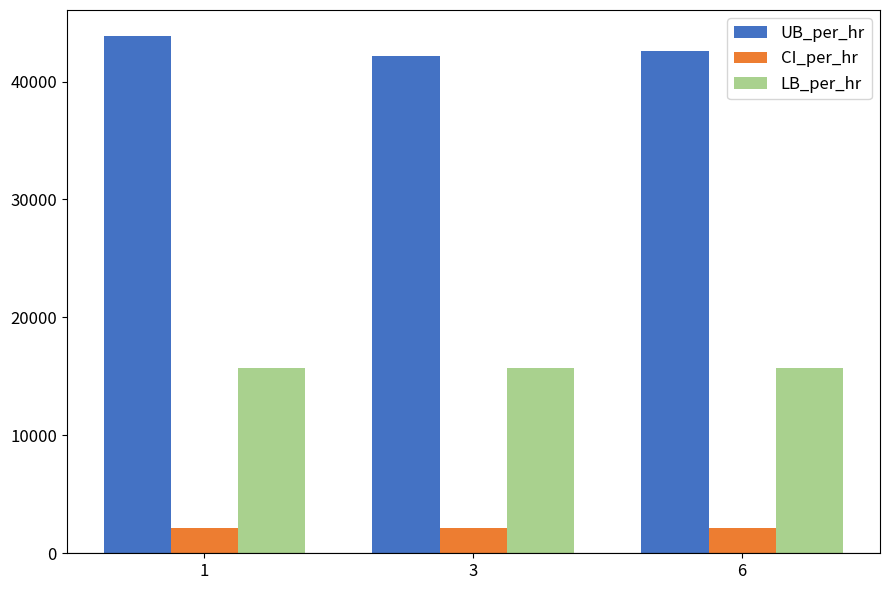

What value does the CI_per_hr series have at 6?

2134.1